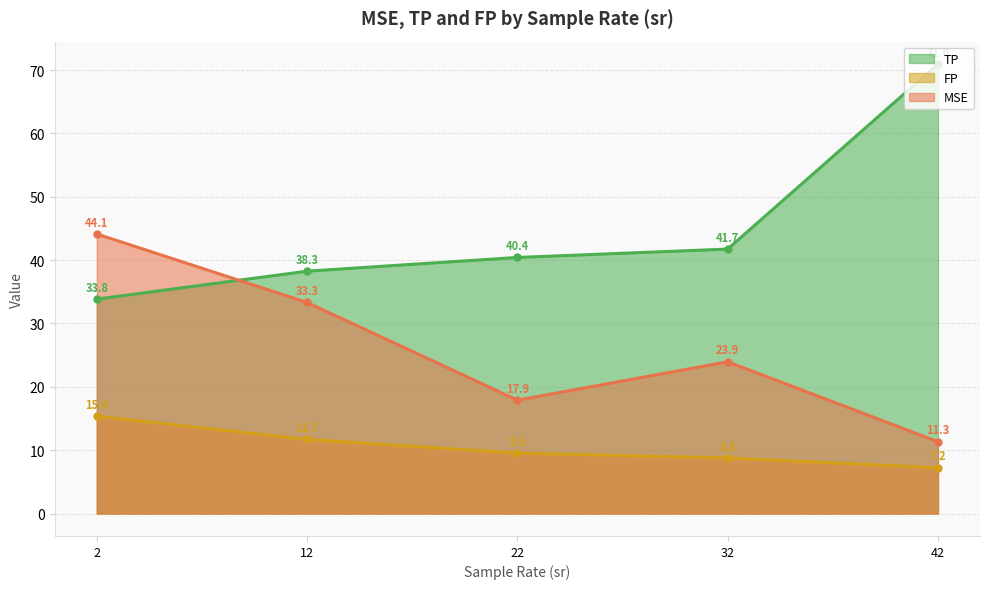

True or false: FP has a value of 21.7 at 11.

False